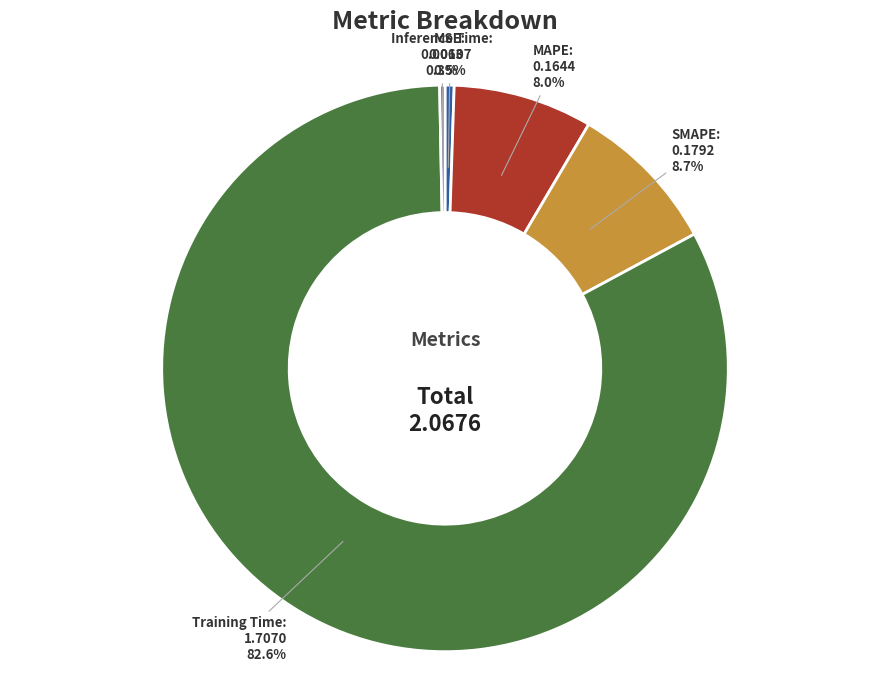

Between SMAPE and MSE, which is larger?

SMAPE